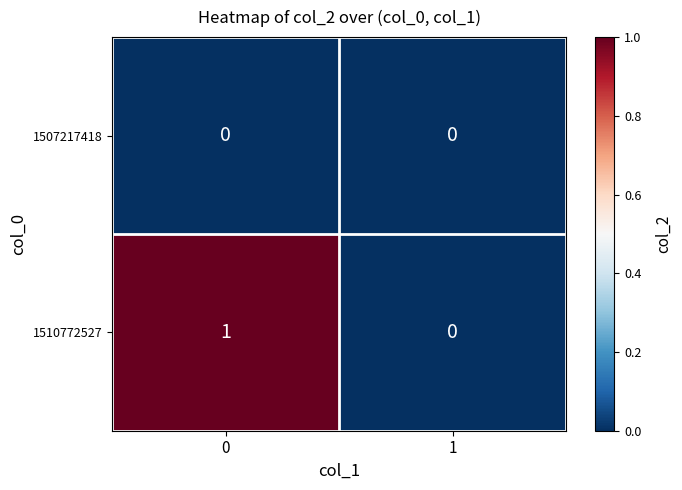

True or false: 1507217418 has a value of 0 at 0.

True